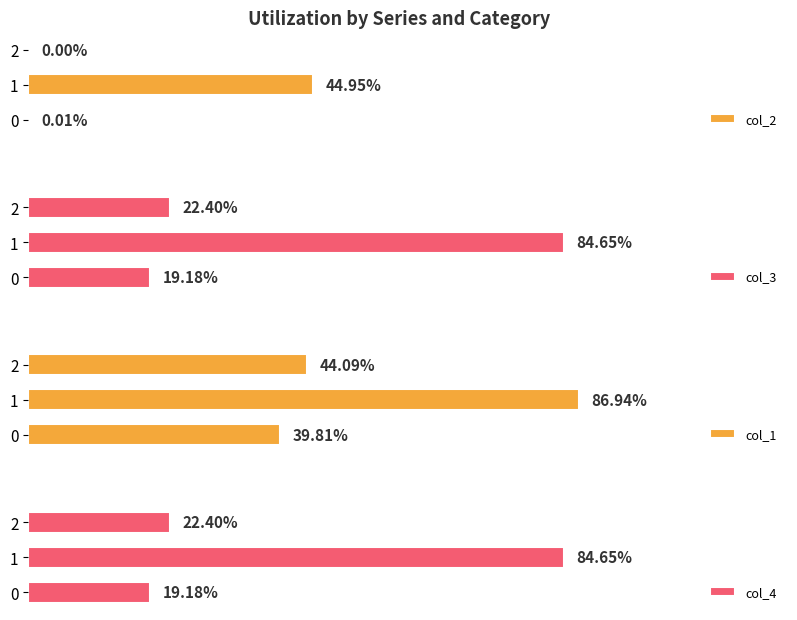

What is the greatest value displayed?

0.9